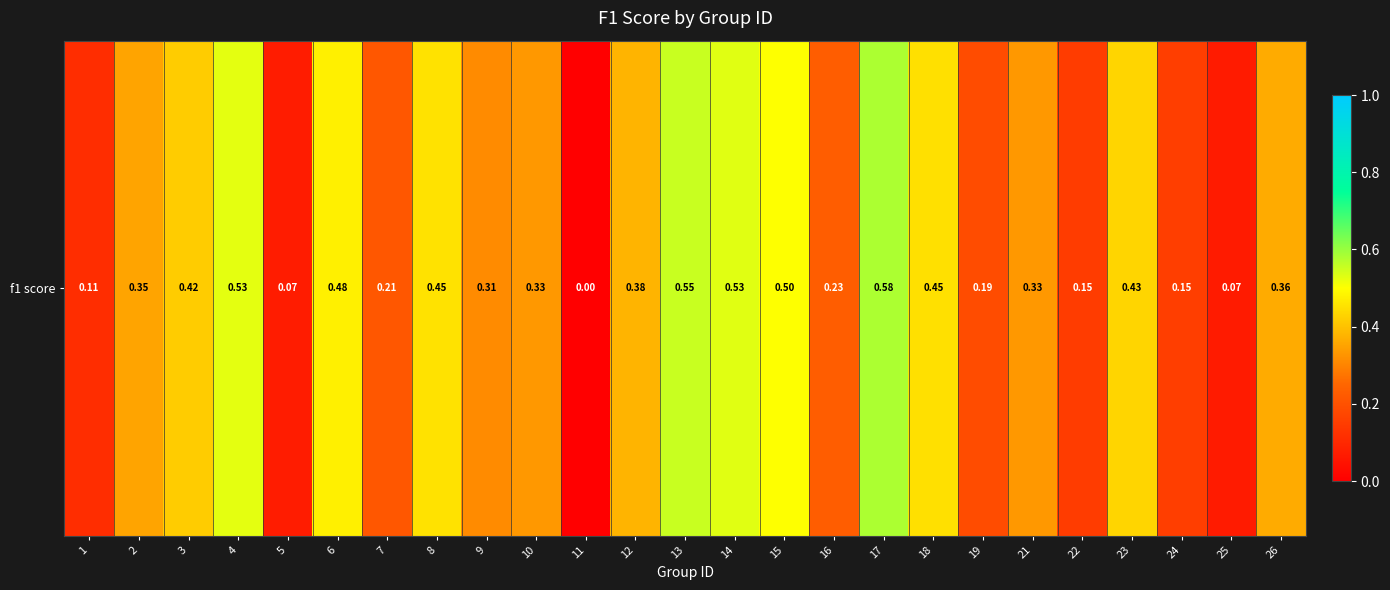

List the labels in order of value, smallest first.

11, 25, 5, 1, 22, 24, 19, 7, 16, 9, 10, 21, 2, 26, 12, 3, 23, 18, 8, 6, 15, 4, 14, 13, 17